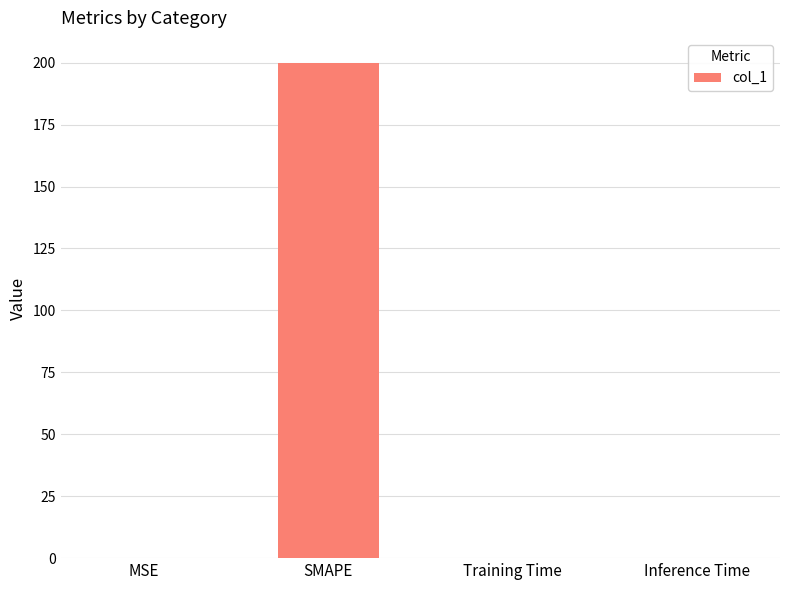

Between Inference Time and SMAPE, which is larger?

SMAPE